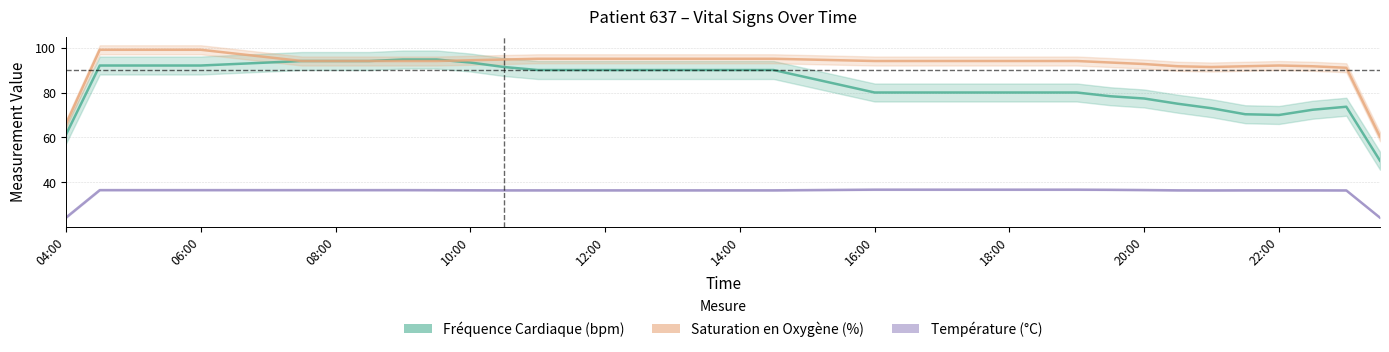

How many interior local valleys does the Fréquence Cardiaque (bpm) series have?

1